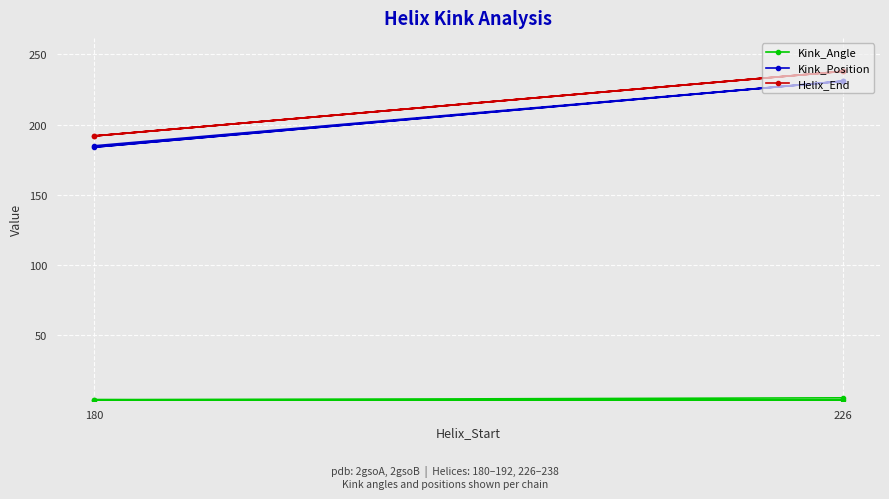

Does the chart display data point markers on the line(s)?

Yes